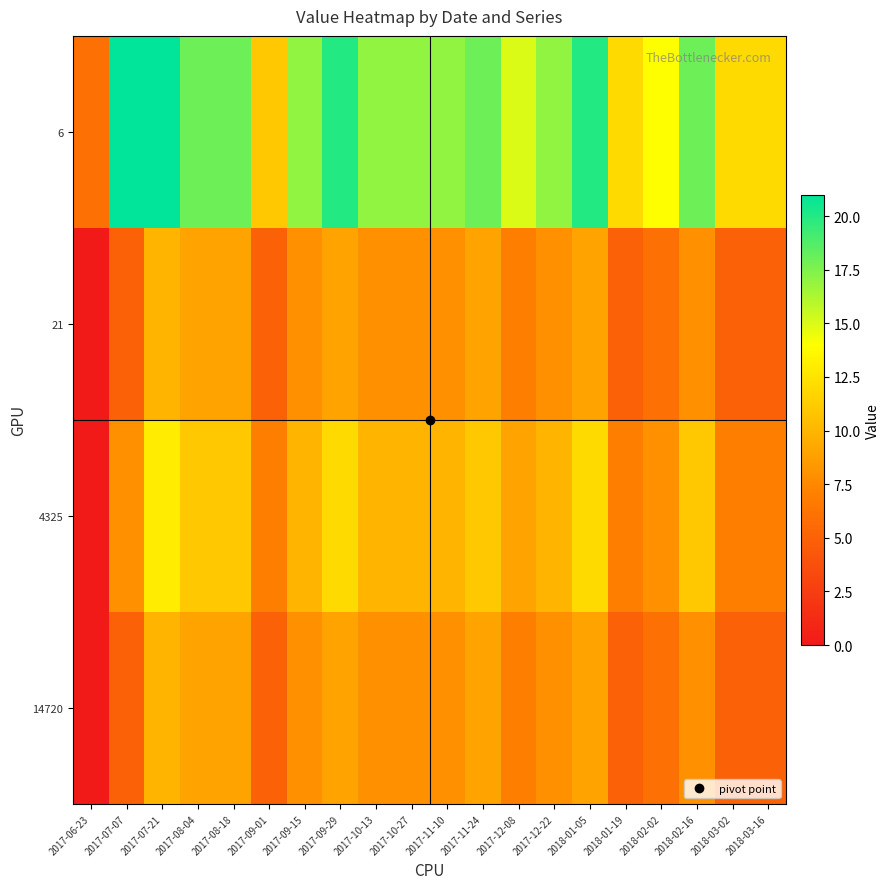

Which series has the largest range (max minus min)?

6